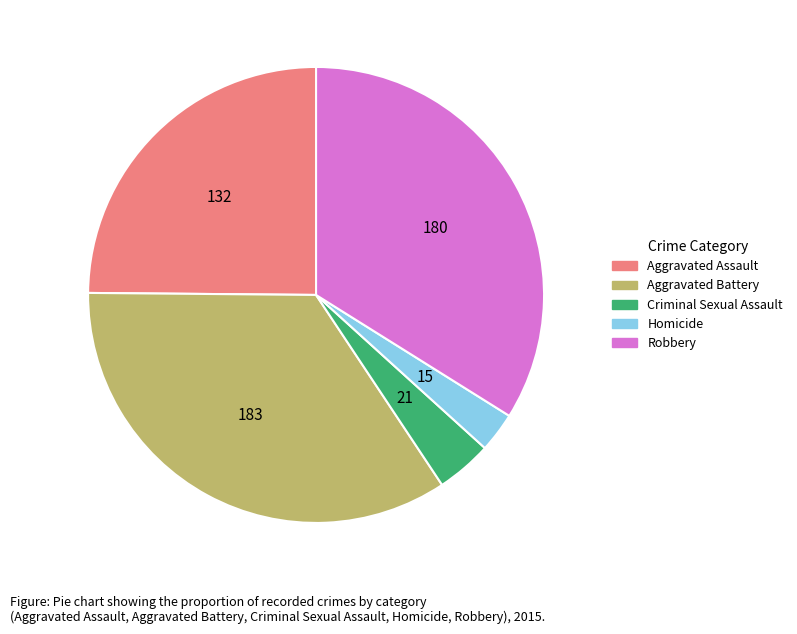

How many slices are in this pie chart?

5